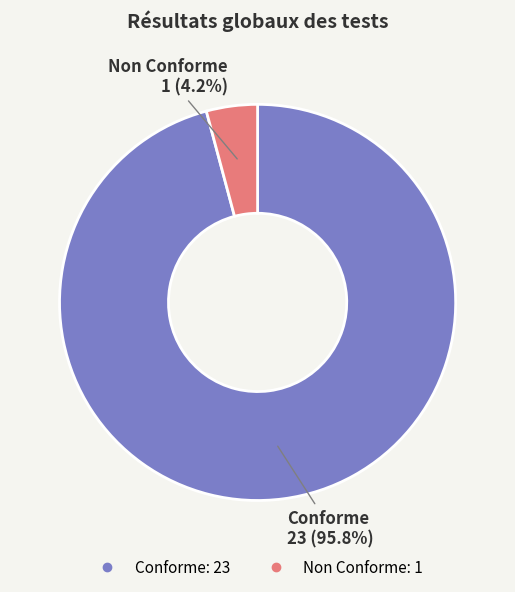

Which category has the smallest portion of the pie?

Non Conforme